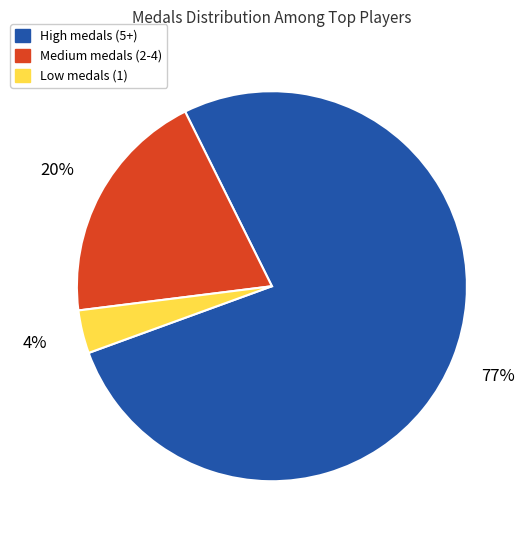

To the nearest percent, what is the average slice percentage?

33%